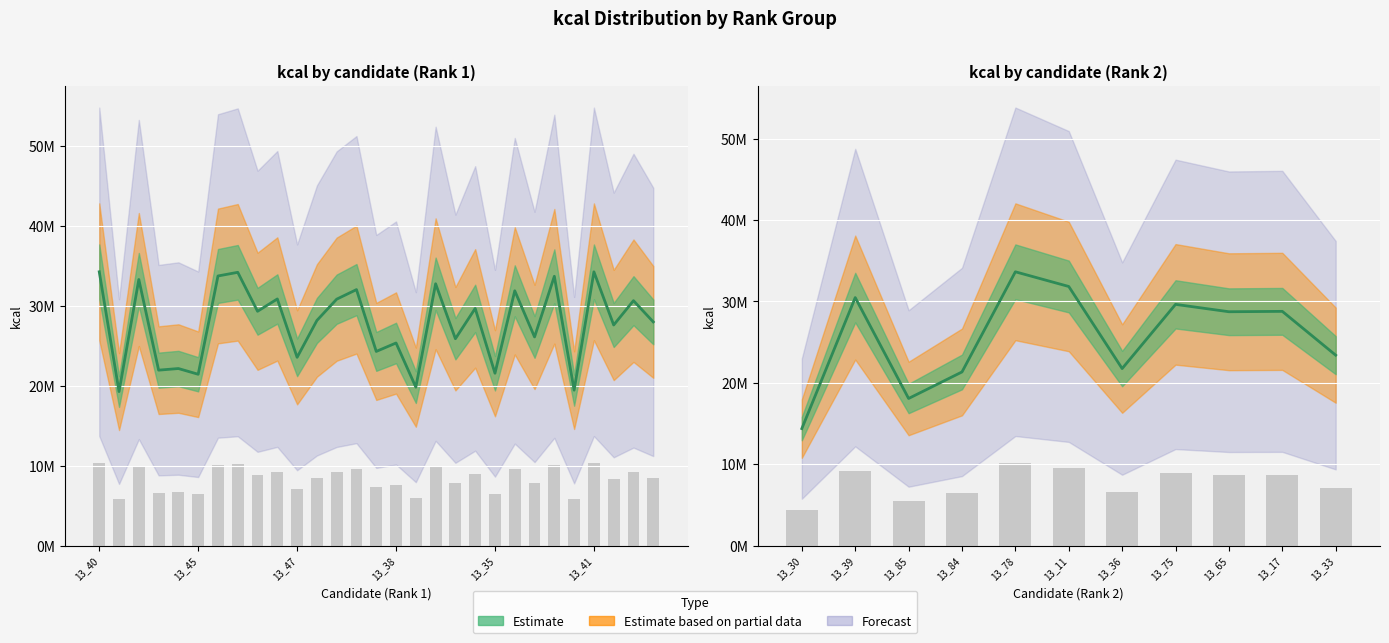

What is the average value of the kcal_rank1 series?

27798845.5